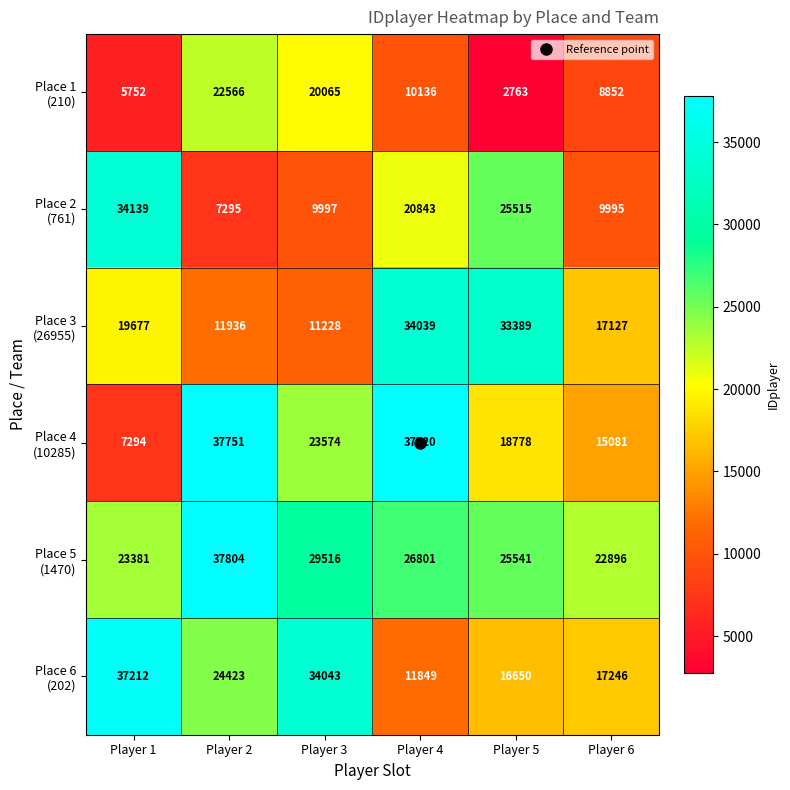

What is the maximum value shown in the chart?

37804